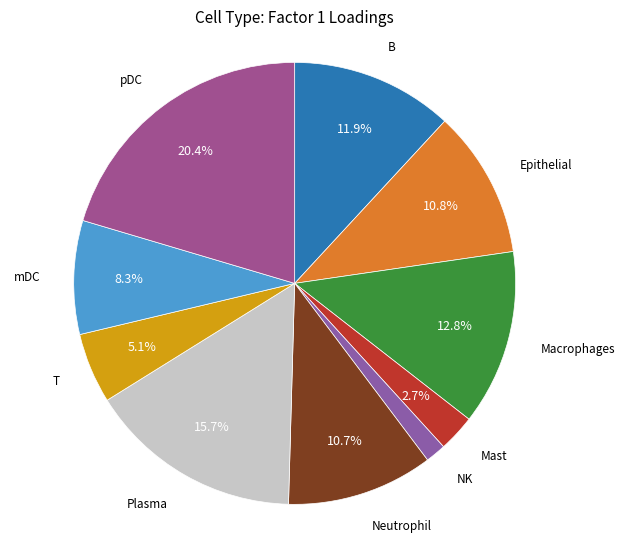

To the nearest percent, what is the average slice percentage?

10%